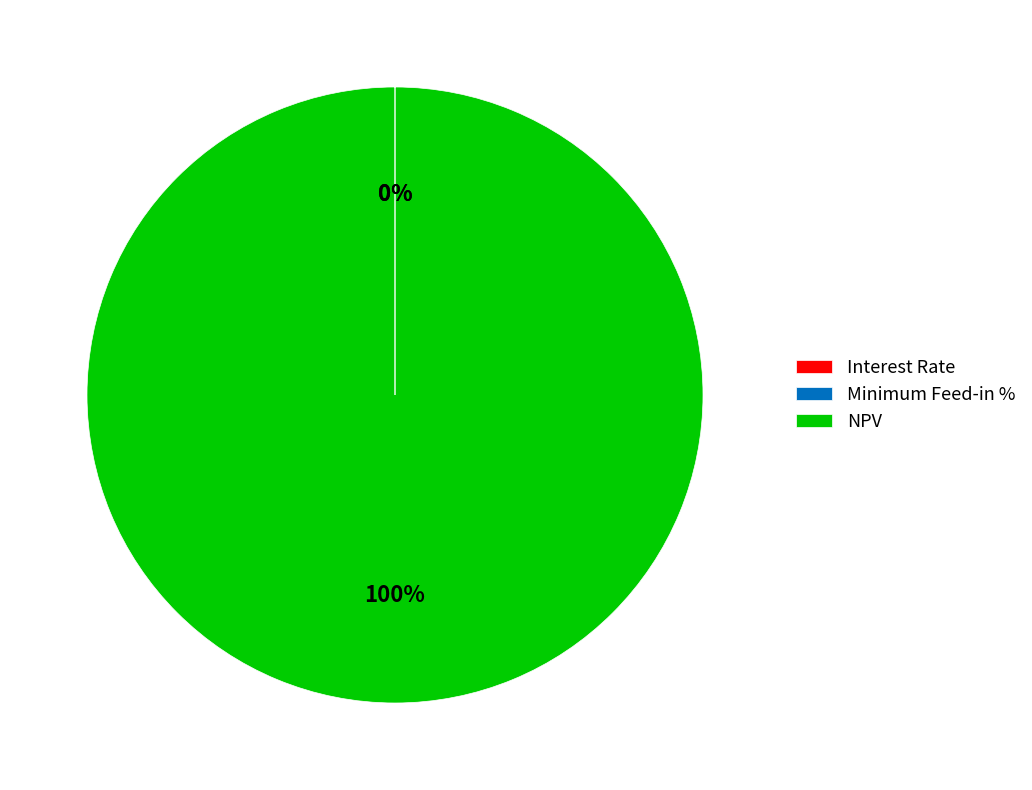

To the nearest percent, what is the difference between the largest and smallest slice percentages?

100%